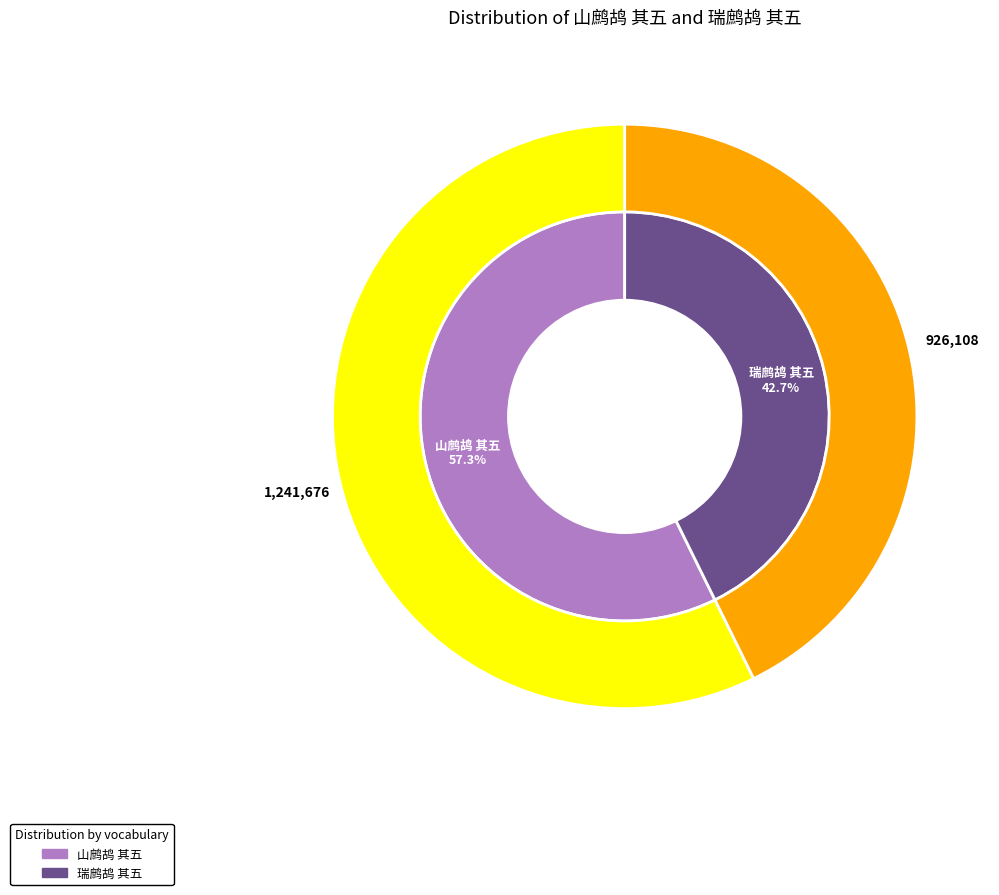

Combined, what portion of the pie is 瑞鹧鸪 其五 and 山鹧鸪 其五?

100.0%